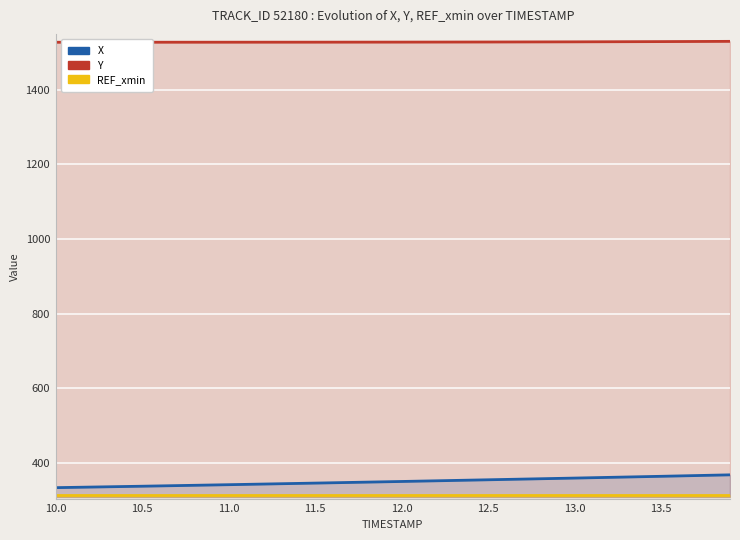

What is the lowest value of the REF_xmin series?

313.7